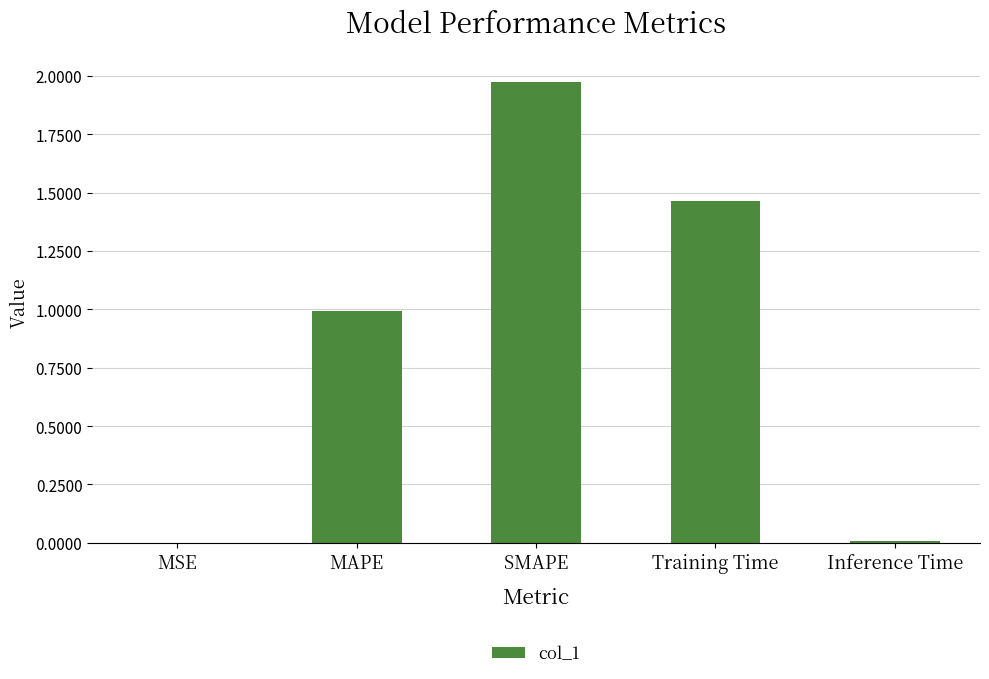

Is it true that the value at SMAPE is 0.8?

False